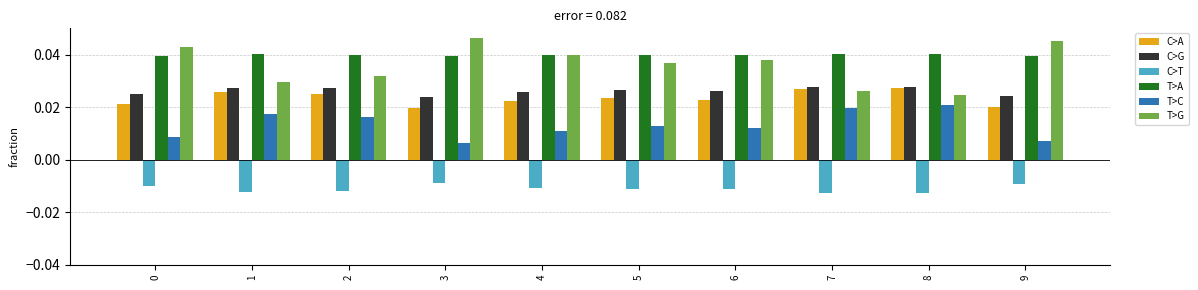

Which series has the largest total across all categories?

T>A